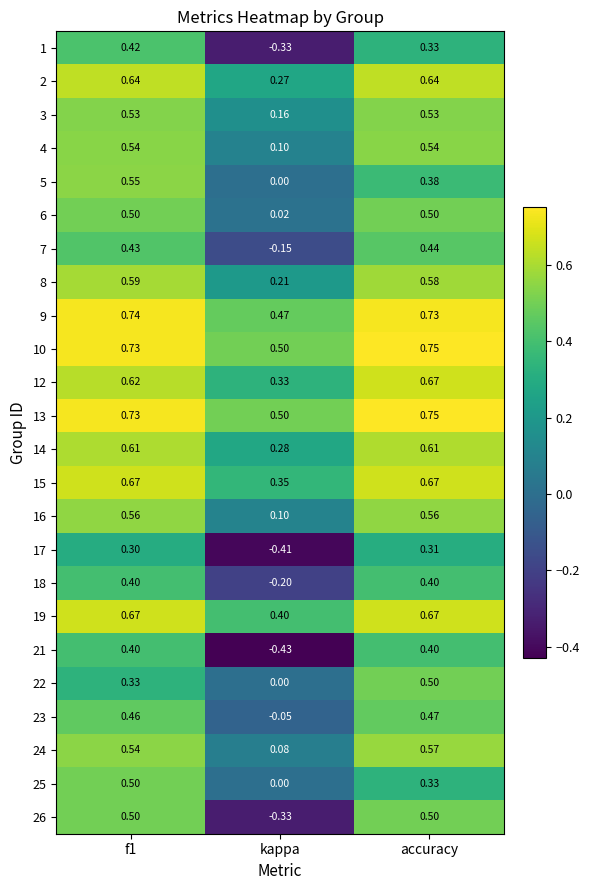

Is the value of 1 at accuracy greater than the value of 3 at accuracy?

No